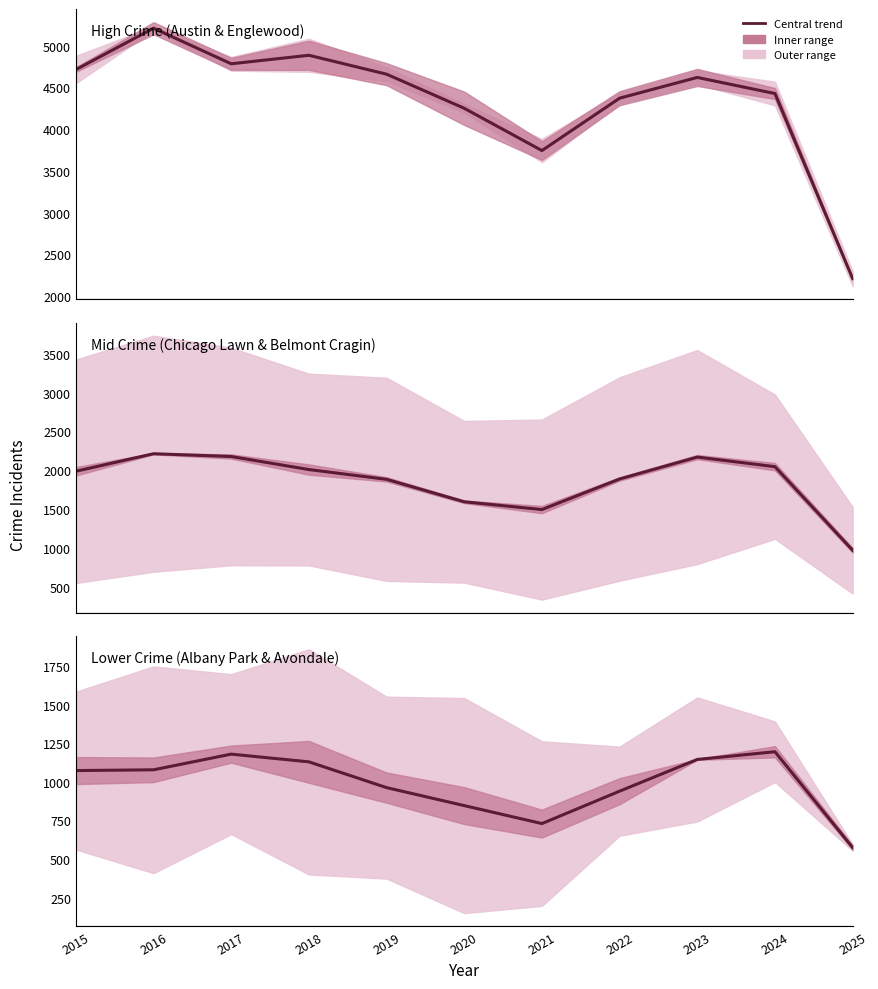

Which series has the widest spread of values?

High Crime (Austin & Englewood)